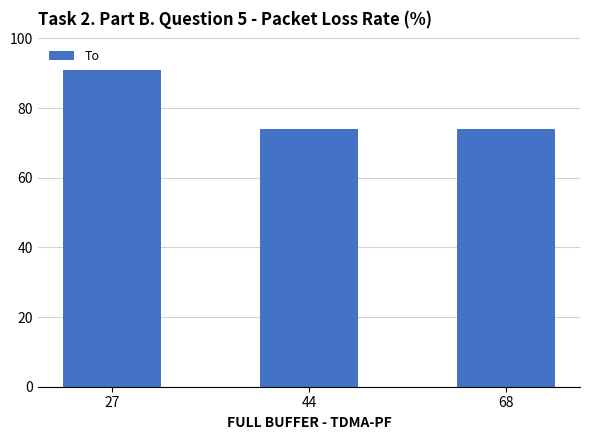

What is the change in value from 27 to 68?

-17